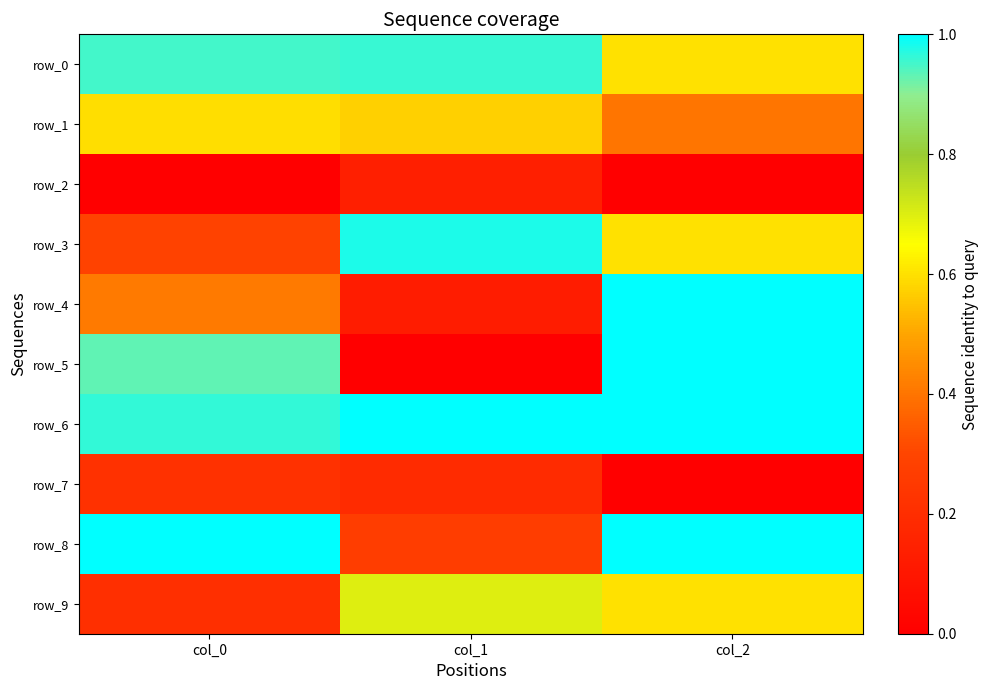

At how many categories does at least one series exceed 0?

3